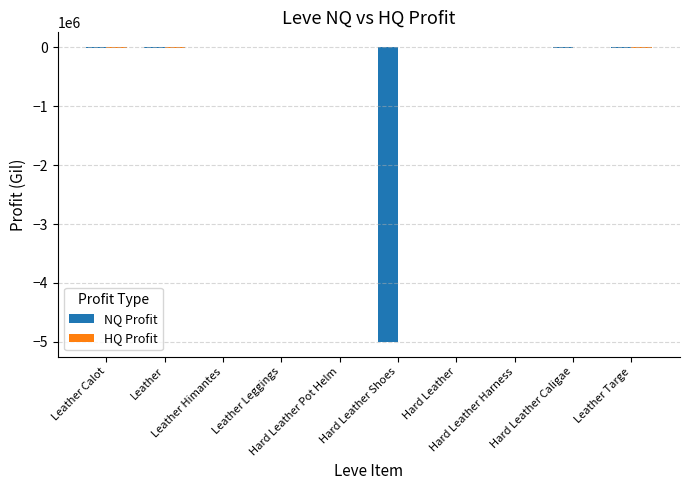

What is the lowest value of the NQ Profit series?

-4999828.0